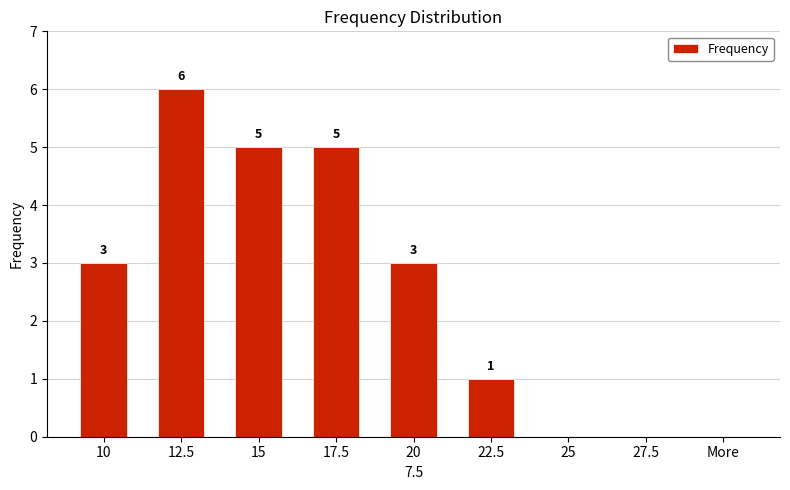

What is the average value?

3